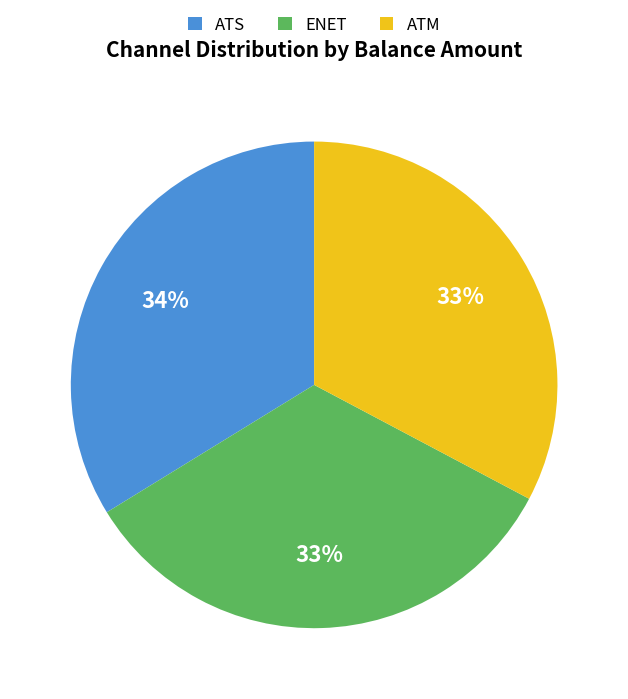

Is there a majority slice in this chart?

No